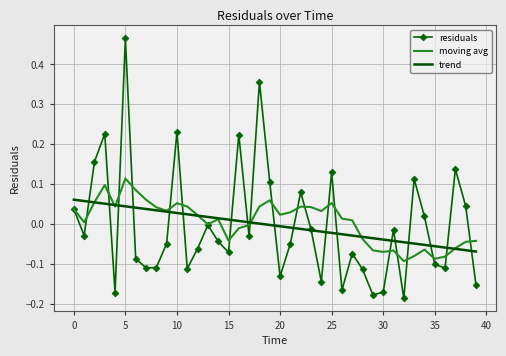

List the series in order of their peak value, highest first.

residuals, moving avg, trend